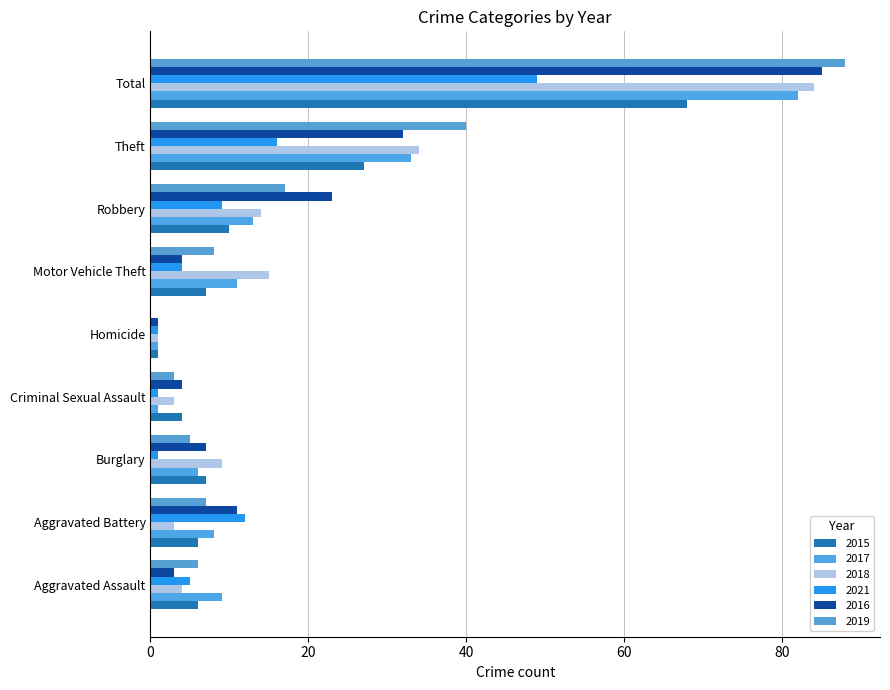

How many distinct data groups are displayed?

6